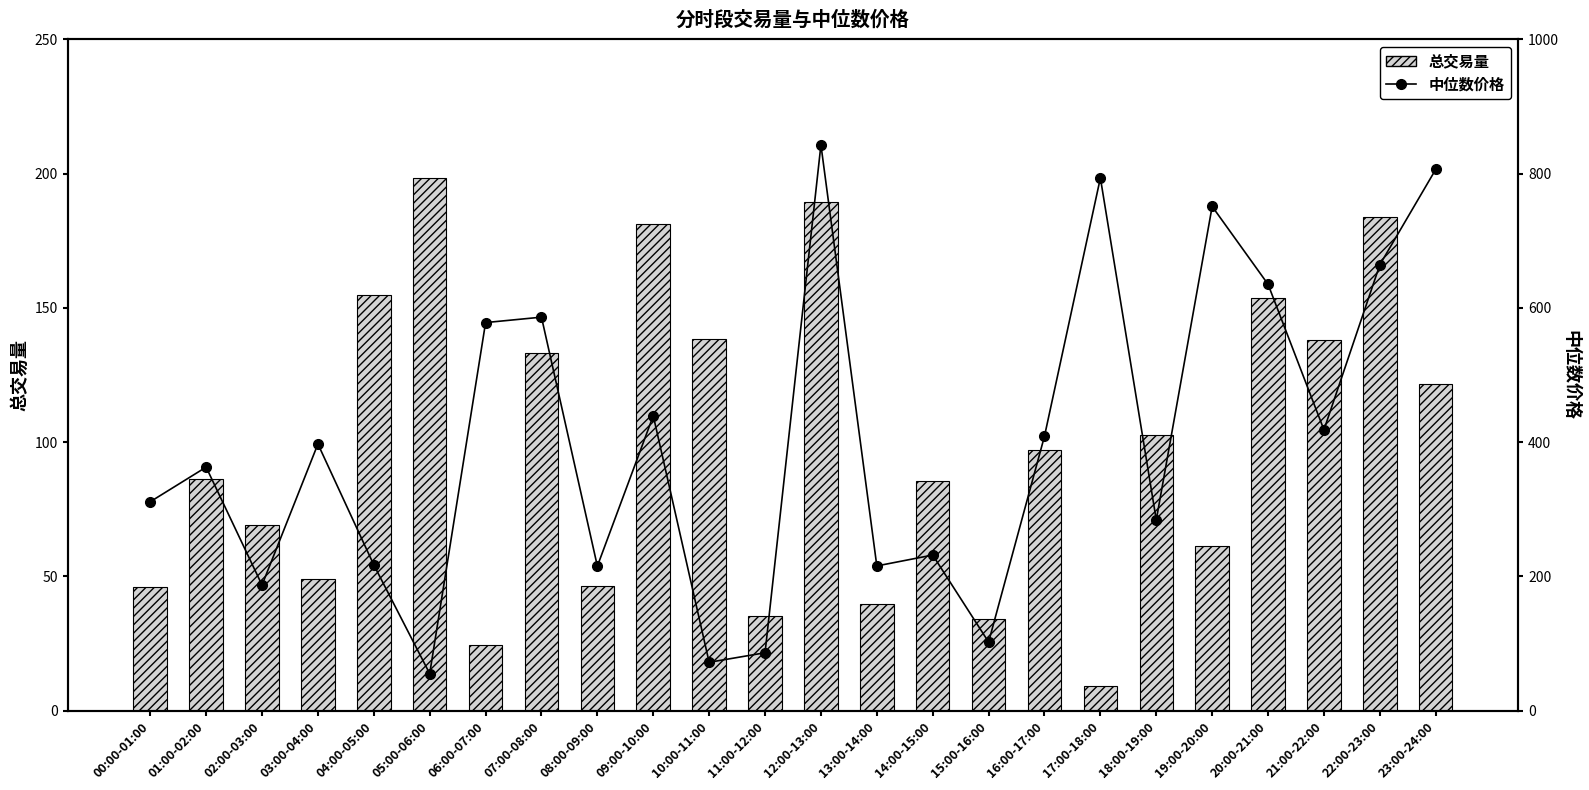

What are all the series names shown in the legend?

总交易量, 中位数价格